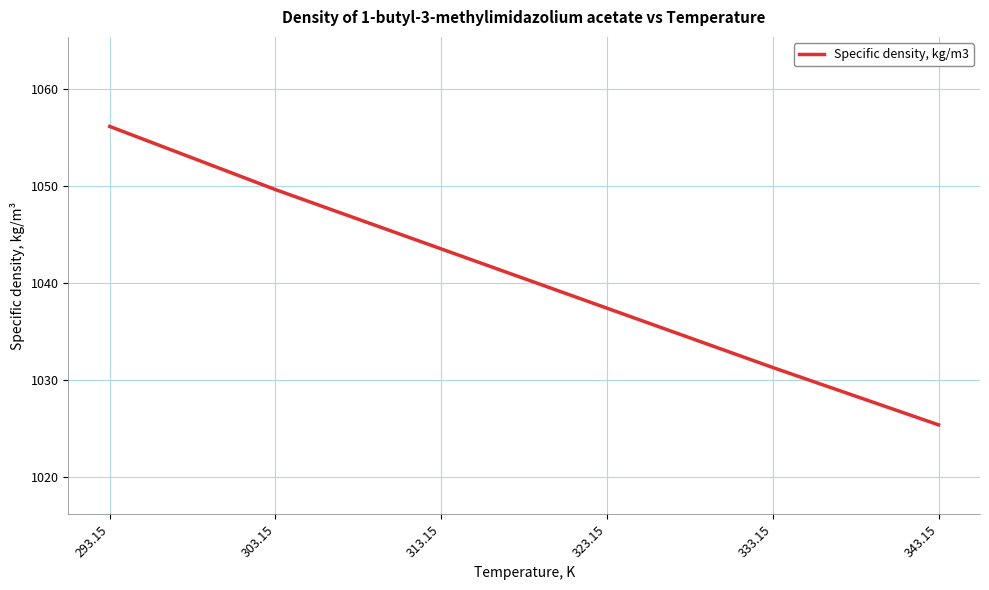

Is it true that the value at 313.15 is 1374.6?

False